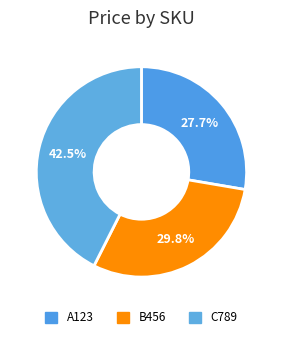

To the nearest percent, what percentage of the pie is A123?

28%